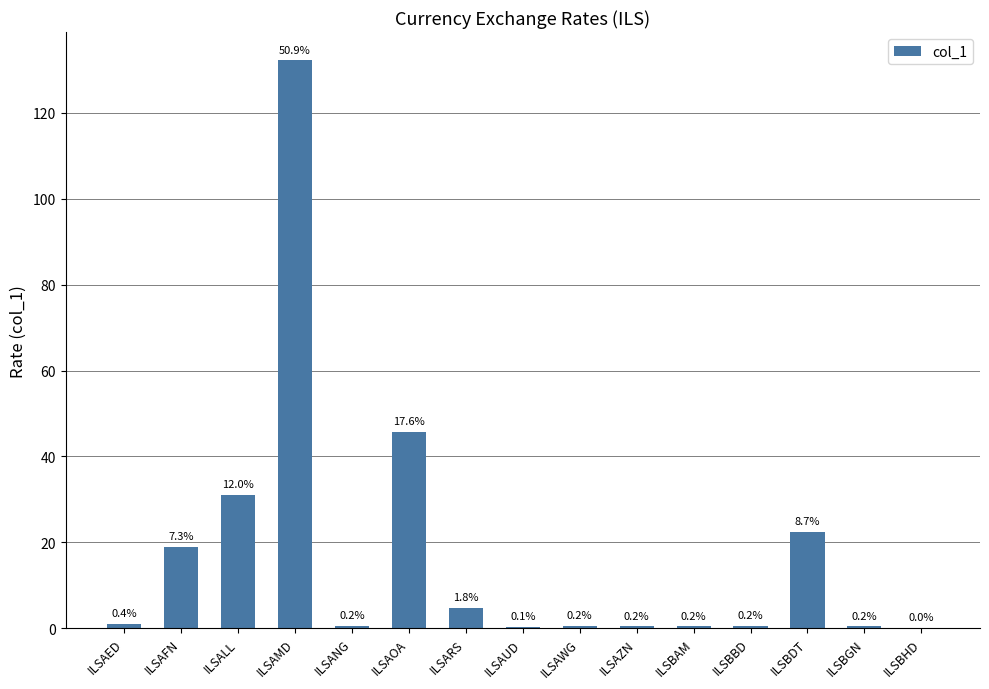

What is the value of the 15th bar from the left?

0.1